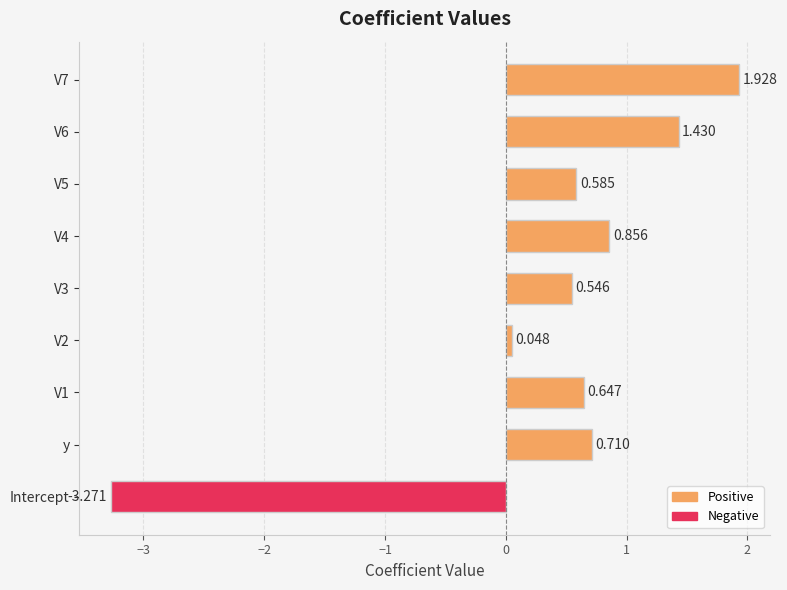

Which category has the lowest value across all series?

Intercept